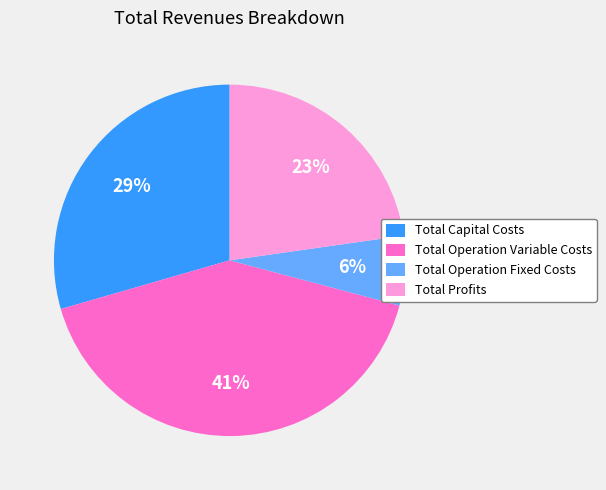

Is Total Operation Fixed Costs the majority of the pie?

No